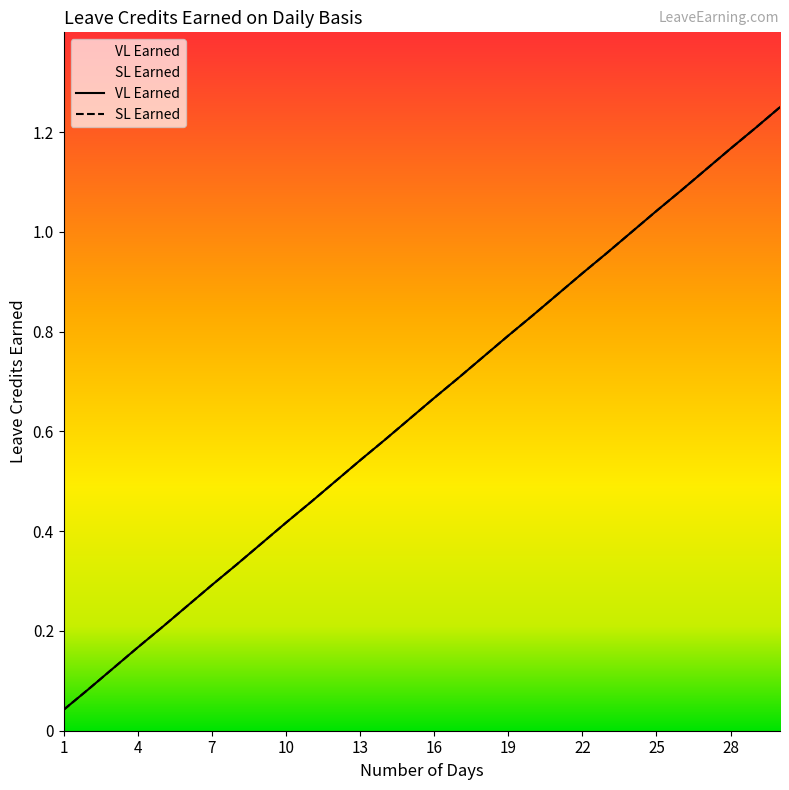

Reading left to right, extract all data points from this chart.

VL Earned: 1=0.0	2=0.1	3=0.1	4=0.2	5=0.2	6=0.2	7=0.3	8=0.3	9=0.4	10=0.4	11=0.5	12=0.5	13=0.5	14=0.6	15=0.6	16=0.7	17=0.7	18=0.8	19=0.8	20=0.8	21=0.9	22=0.9	23=1.0	24=1.0	25=1.0	26=1.1	27=1.1	28=1.2	29=1.2	30=1.2
SL Earned: 1=0.0	2=0.1	3=0.1	4=0.2	5=0.2	6=0.2	7=0.3	8=0.3	9=0.4	10=0.4	11=0.5	12=0.5	13=0.5	14=0.6	15=0.6	16=0.7	17=0.7	18=0.8	19=0.8	20=0.8	21=0.9	22=0.9	23=1.0	24=1.0	25=1.0	26=1.1	27=1.1	28=1.2	29=1.2	30=1.2